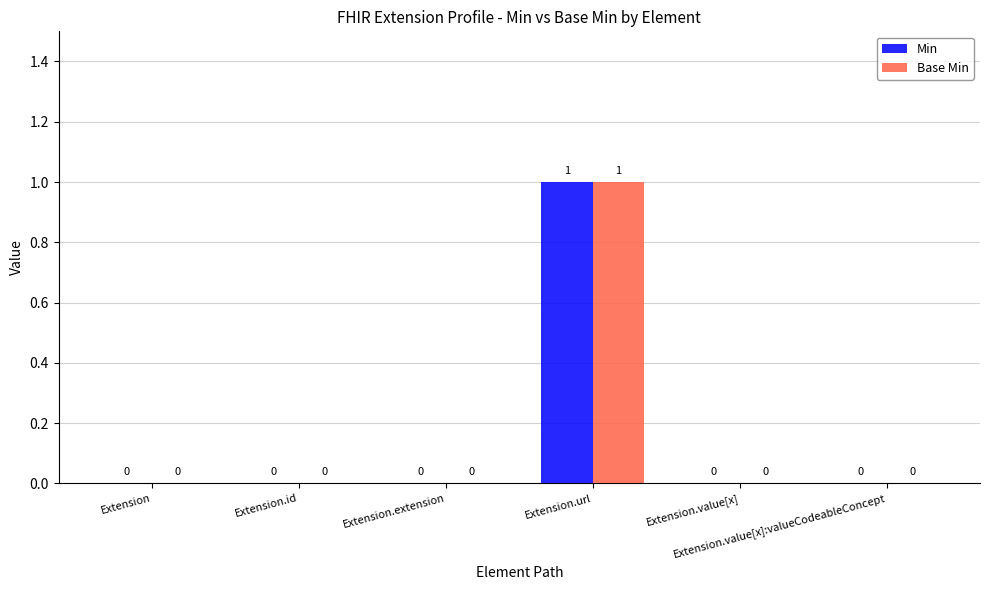

How many Base Min values are between 0 and 1?

6